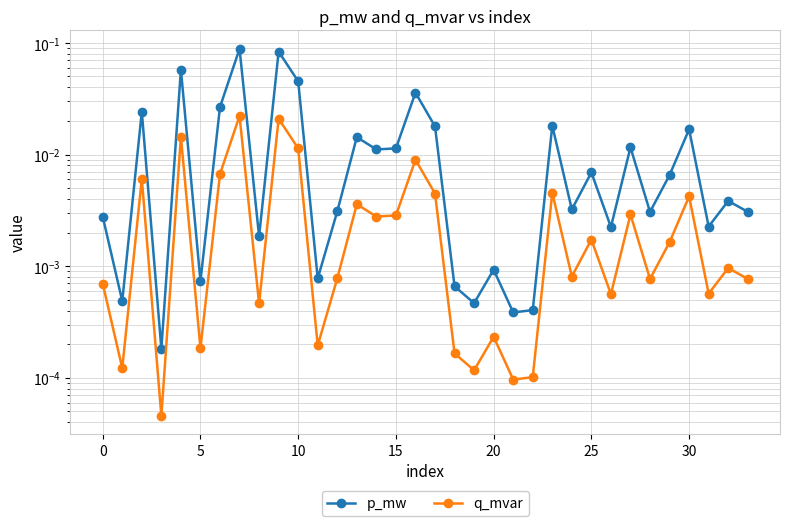

Reading left to right, extract all data points from this chart.

p_mw: 0.0	0.0	0.0	0.0	0.1	0.0	0.0	0.1	0.0	0.1	0.0	0.0	0.0	0.0	0.0	0.0	0.0	0.0	0.0	0.0	0.0	0.0	0.0	0.0	0.0	0.0	0.0	0.0	0.0	0.0	0.0	0.0	0.0	0.0
q_mvar: 0.0	0.0	0.0	0.0	0.0	0.0	0.0	0.0	0.0	0.0	0.0	0.0	0.0	0.0	0.0	0.0	0.0	0.0	0.0	0.0	0.0	0.0	0.0	0.0	0.0	0.0	0.0	0.0	0.0	0.0	0.0	0.0	0.0	0.0